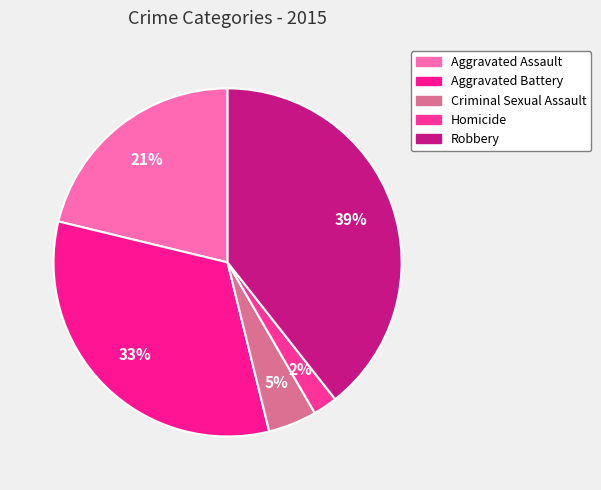

What is the largest slice in the pie chart?

Robbery